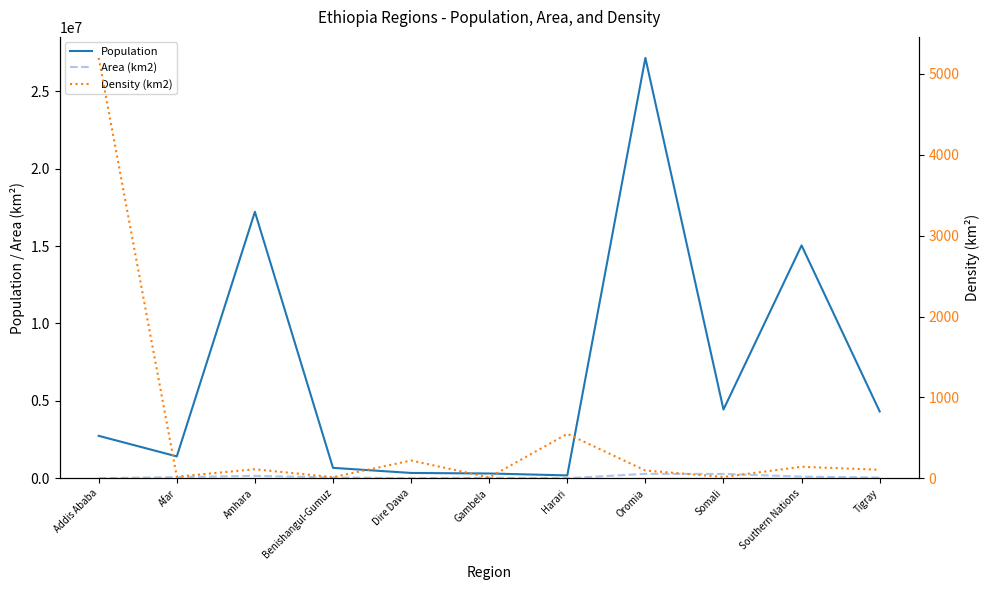

Which has a higher value, Dire Dawa or Oromia?

Oromia